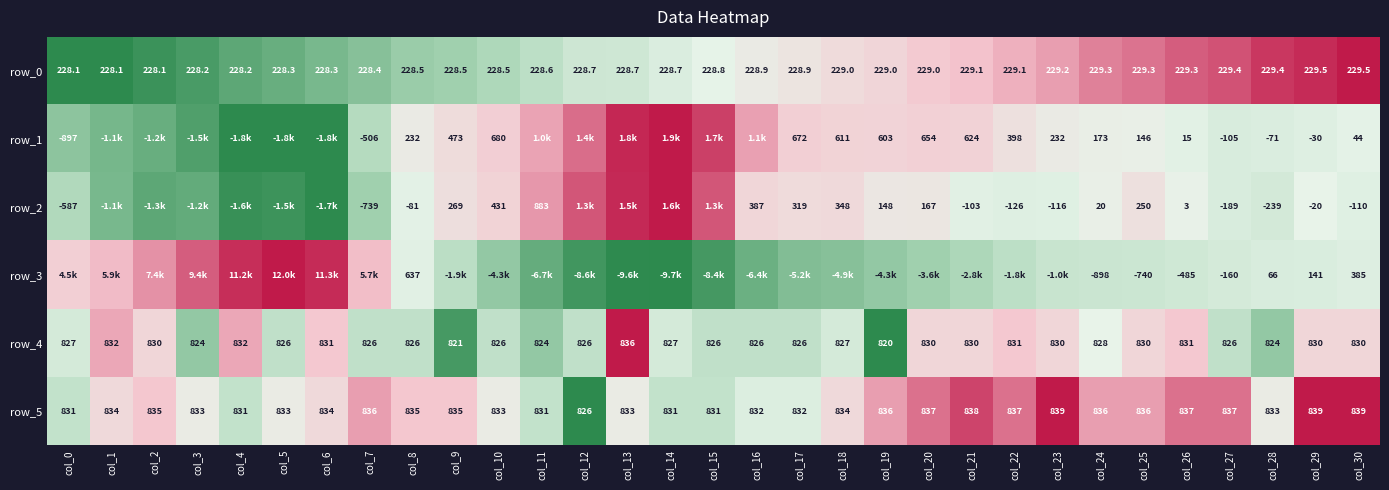

What is the spread (max minus min) of values at col_30?

949.0